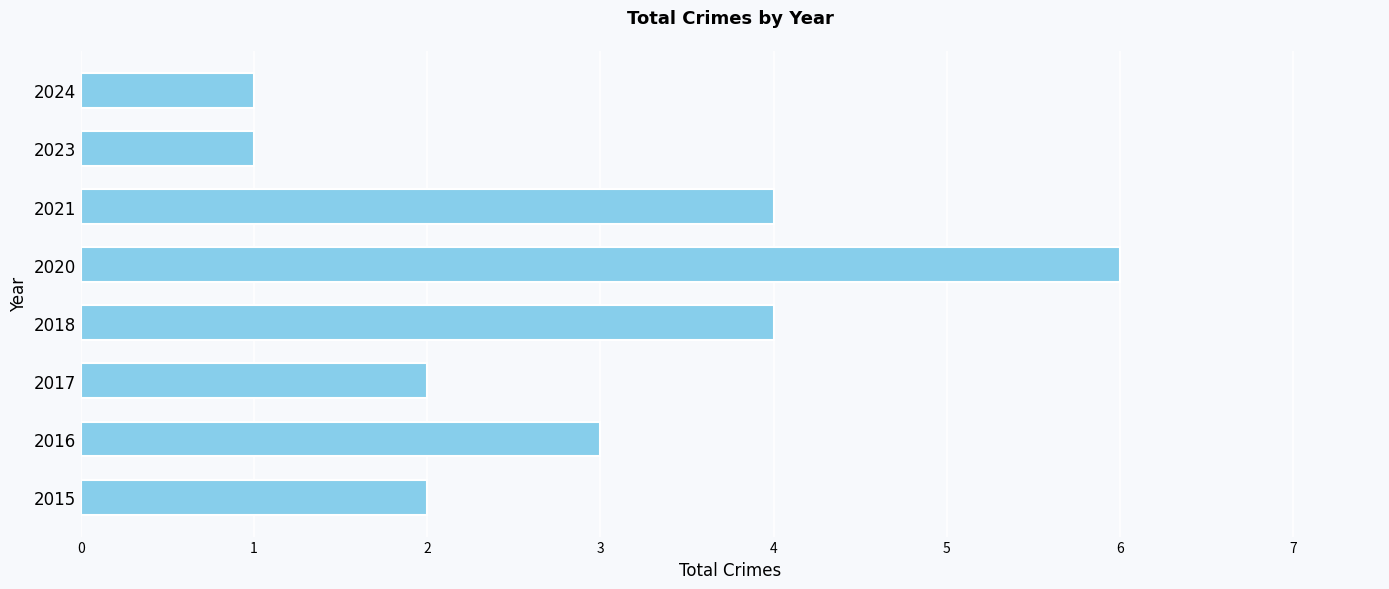

Reading bottom to top, what are all the values shown in this chart?

2	3	2	4	6	4	1	1